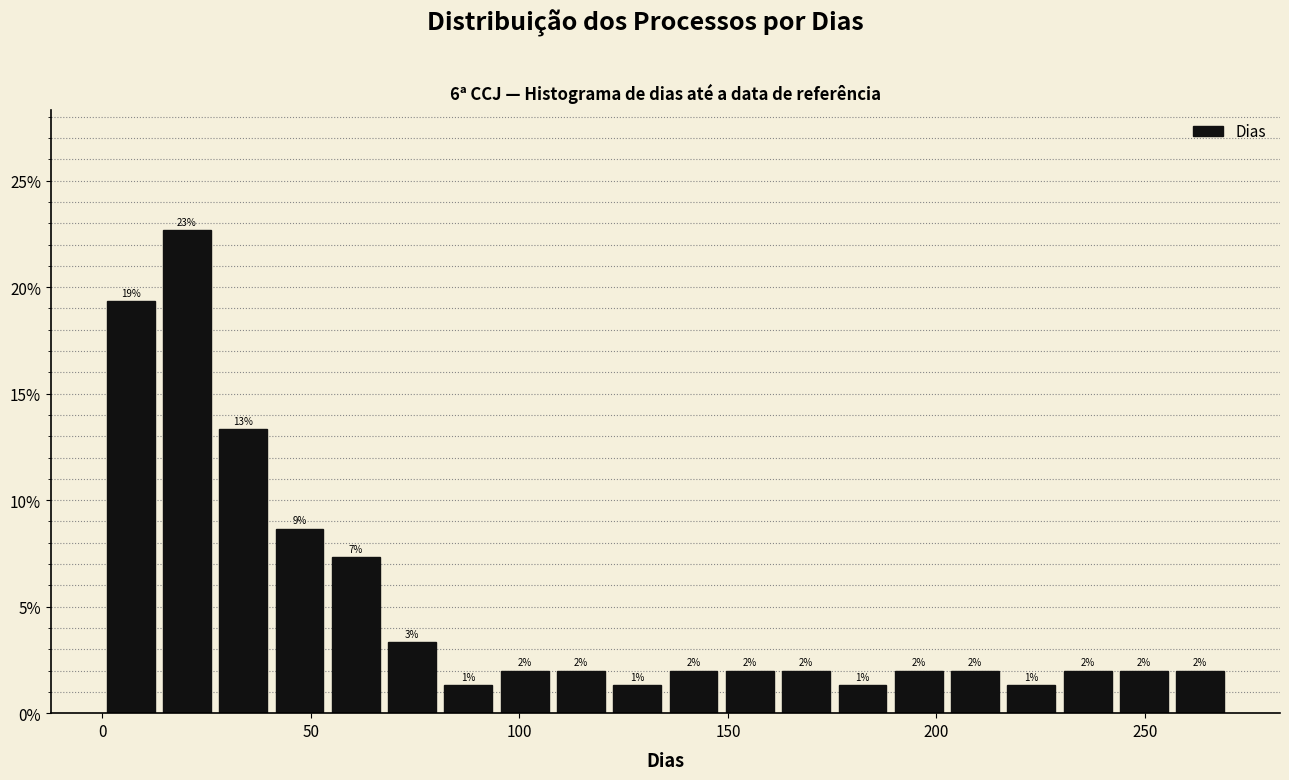

Around what value on the x-axis is the tallest bar? Give the approximate position of its centre, as read against the axis.

20